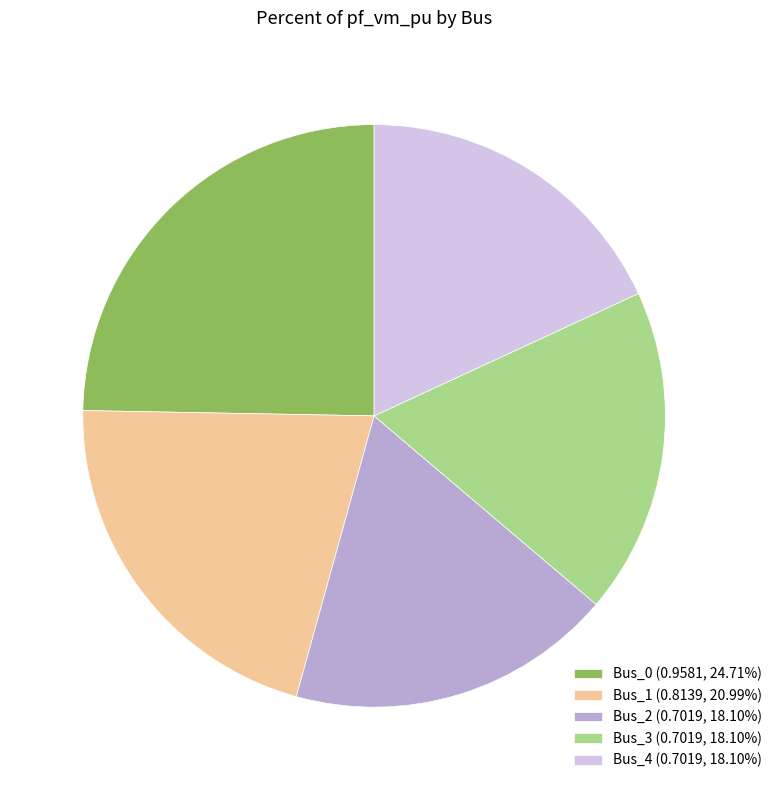

Is Bus_4 the majority of the pie?

No